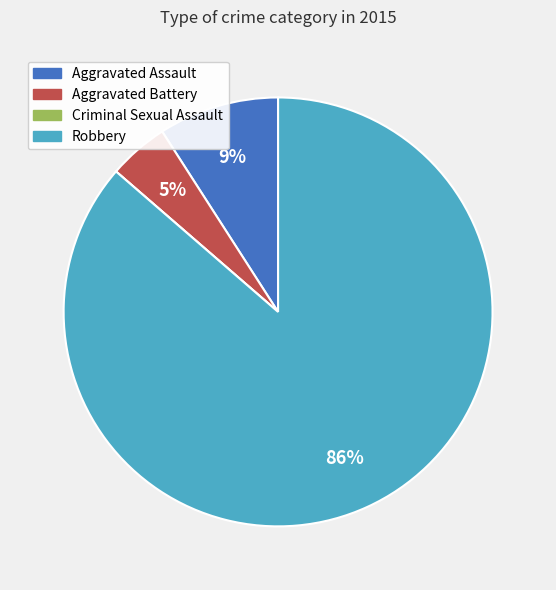

Which has a higher value, Aggravated Battery or Aggravated Assault?

Aggravated Assault